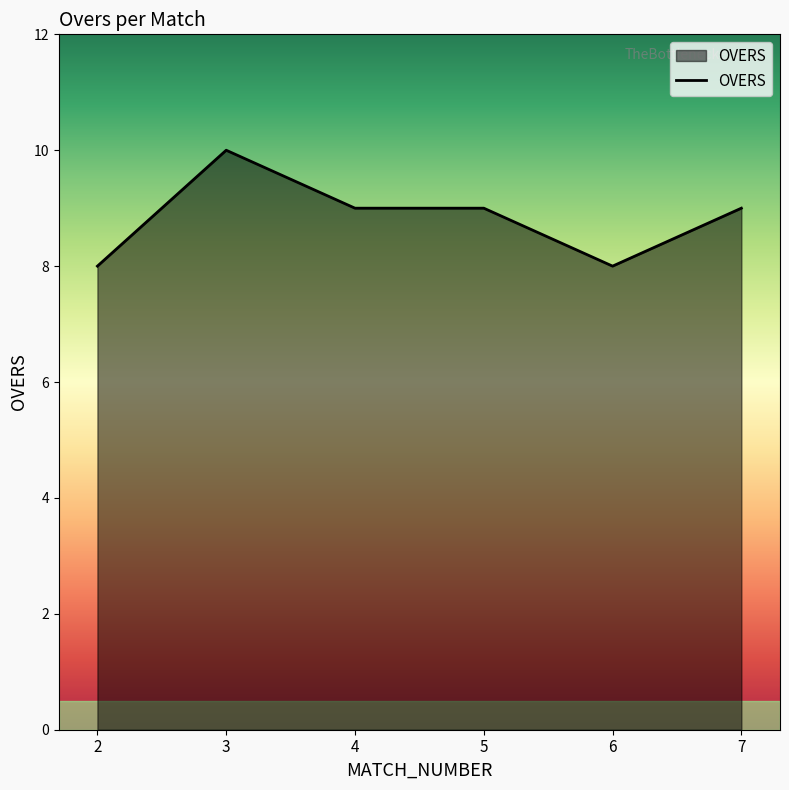

Where is the first local maximum?

3